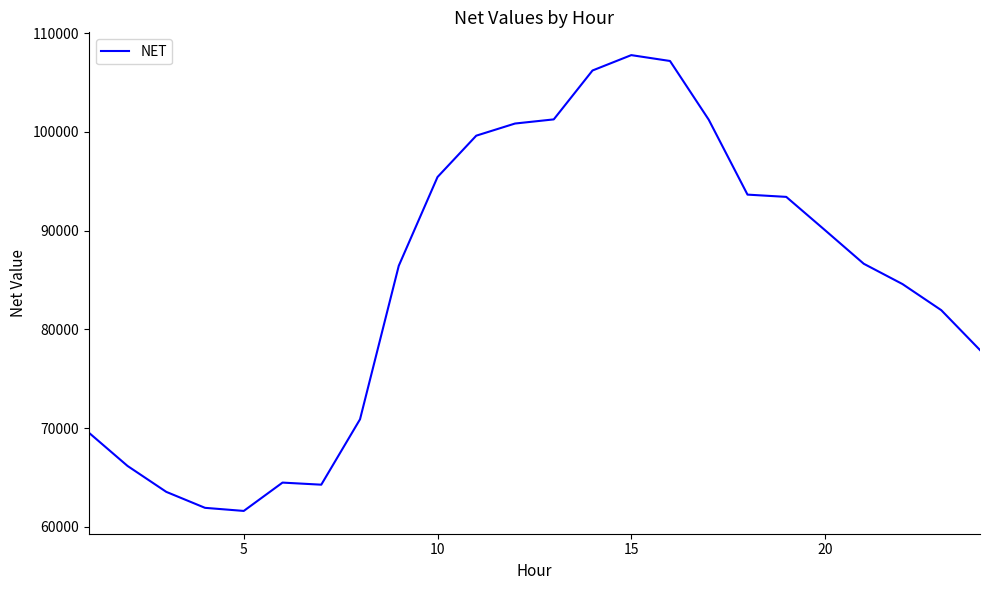

Is this an area chart (filled region under the line)?

No